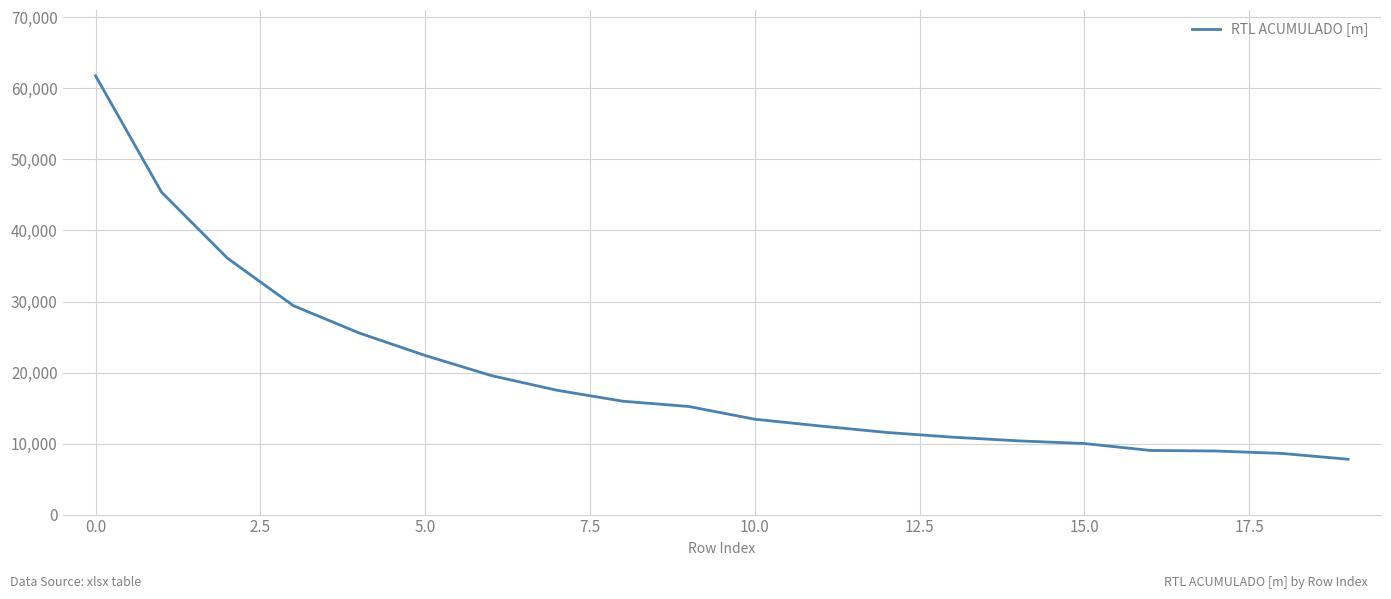

What is the smallest value displayed?

7794.4